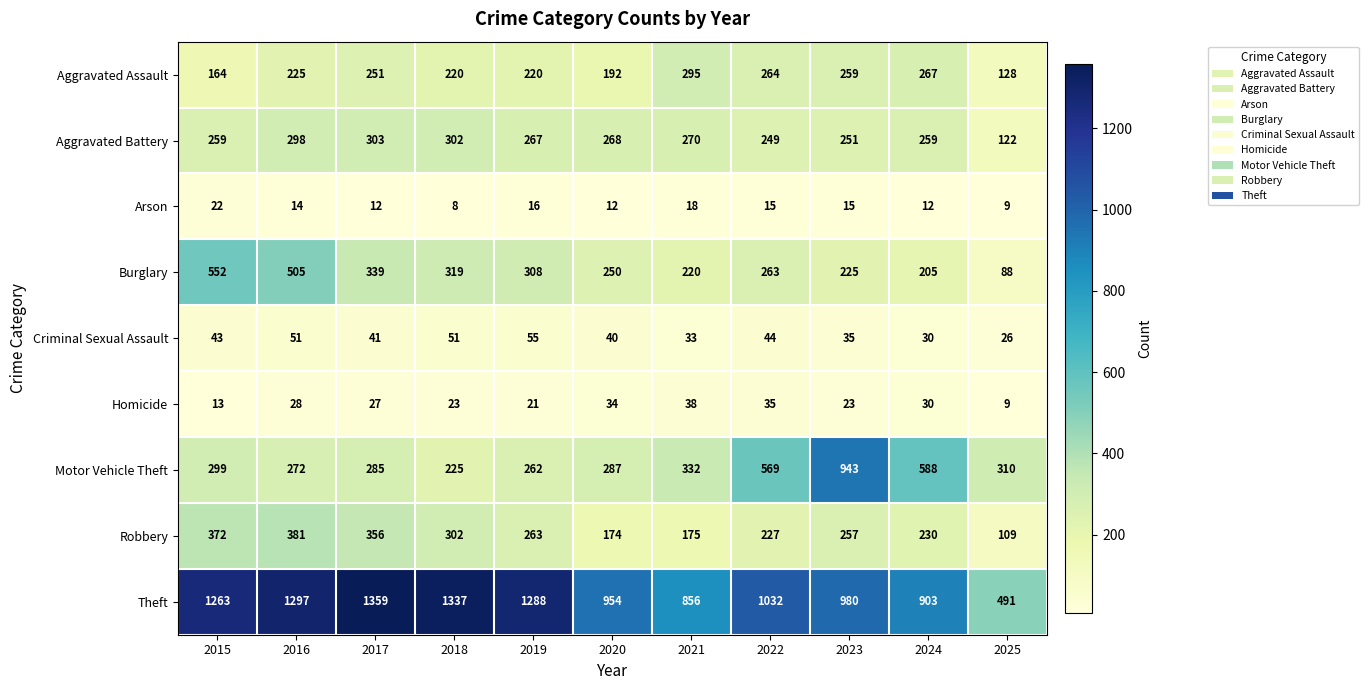

At which category is the sum across all series the highest?

2016